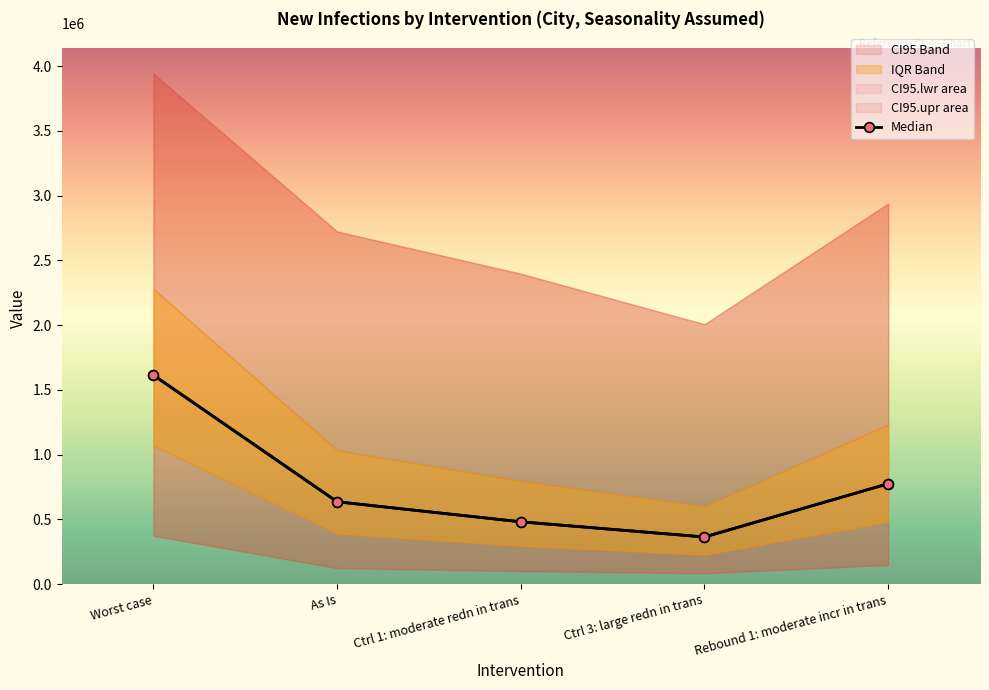

What is the average value of the IQR.lwr series?

773324